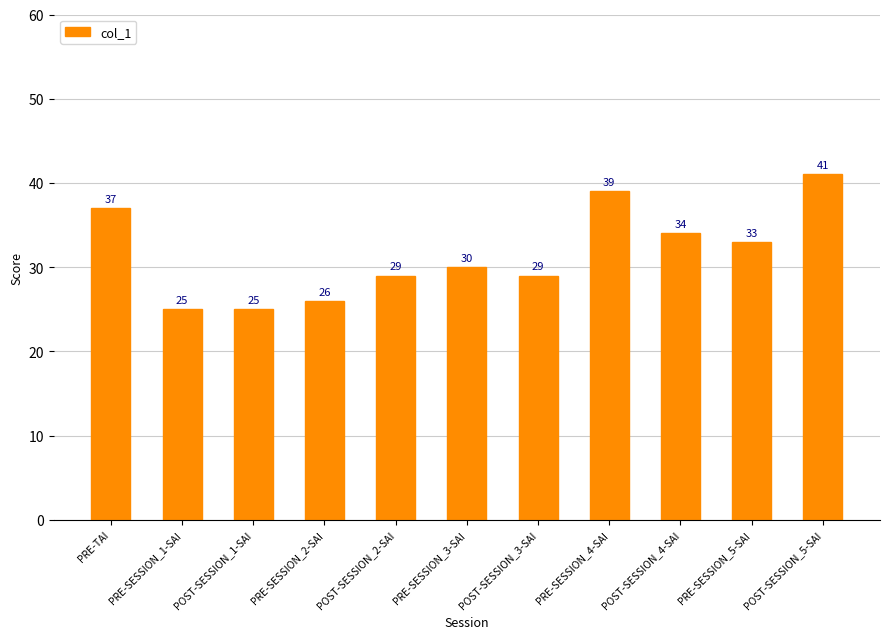

What is the sum of the values at POST-SESSION_1-SAI and POST-SESSION_2-SAI?

54